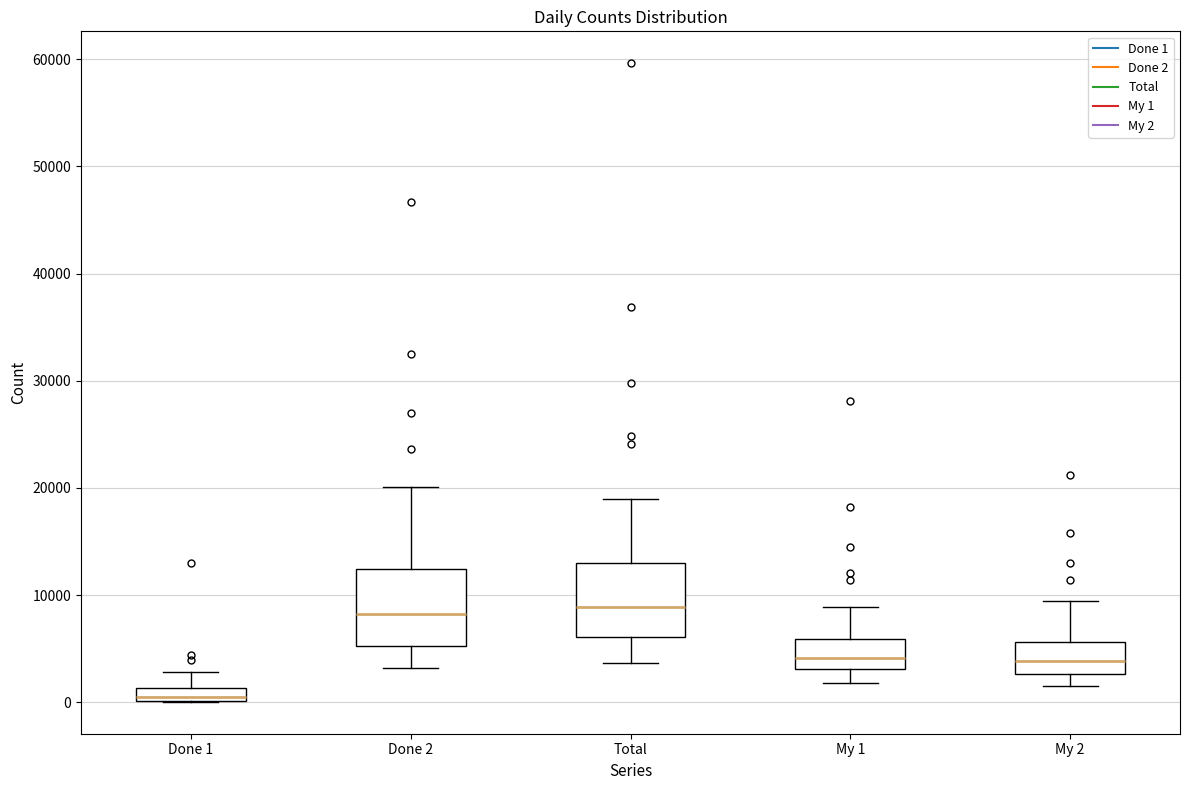

Where does the upper whisker of the box for Done 1 end on the y-axis? The values are not printed on the chart, so give them approximately, as read against the axis.

3000